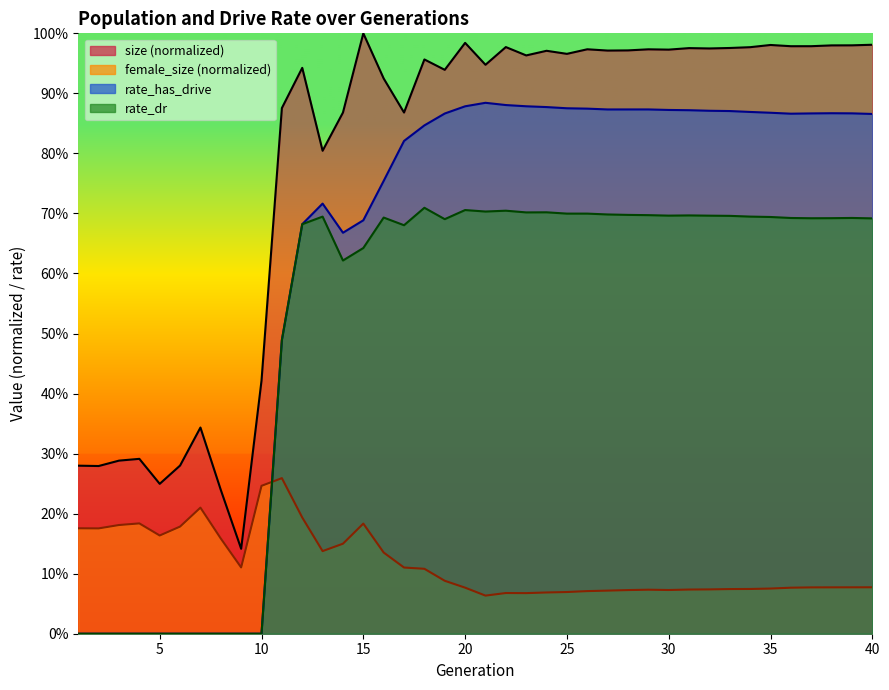

In female_size, how many points are lower than both neighbors (excluding endpoints)?

7